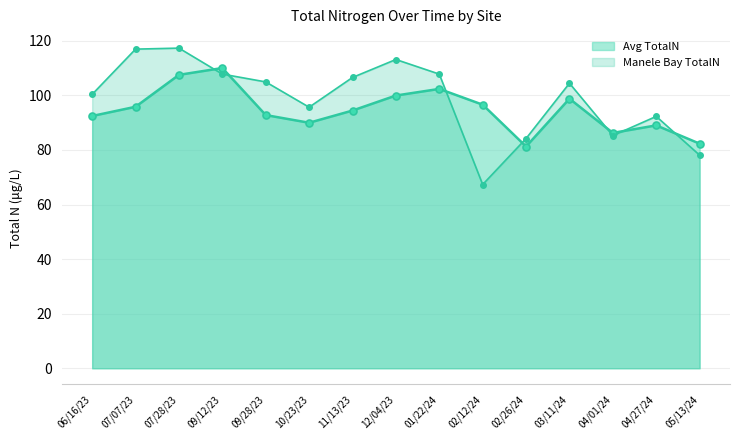

What is the approximate value at 09/12/23?

107.8